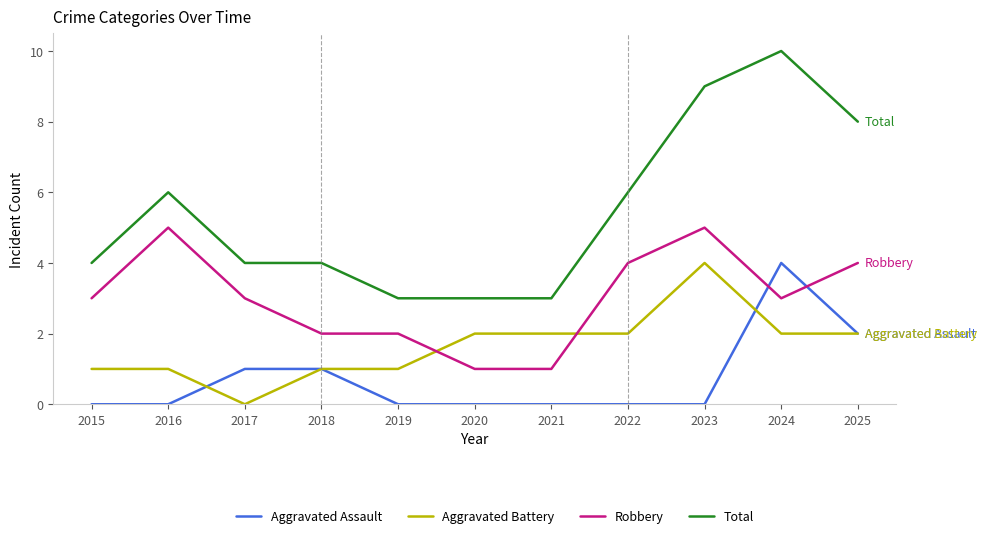

At which label is Aggravated Assault closest to 2?

2025